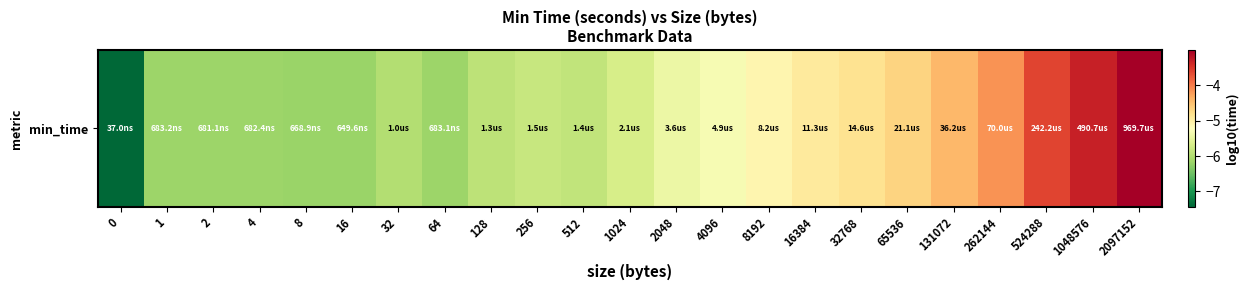

List the labels in order of value, largest first.

2097152, 1048576, 524288, 262144, 131072, 65536, 32768, 16384, 8192, 4096, 2048, 1024, 256, 512, 128, 32, 1, 64, 4, 2, 8, 16, 0